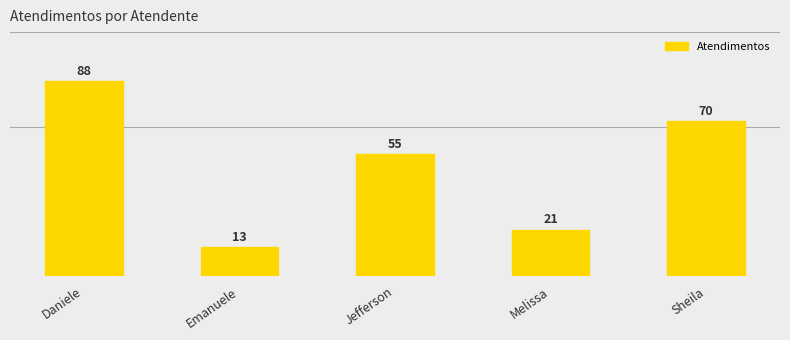

What is the change in value from Jefferson to Melissa?

-34